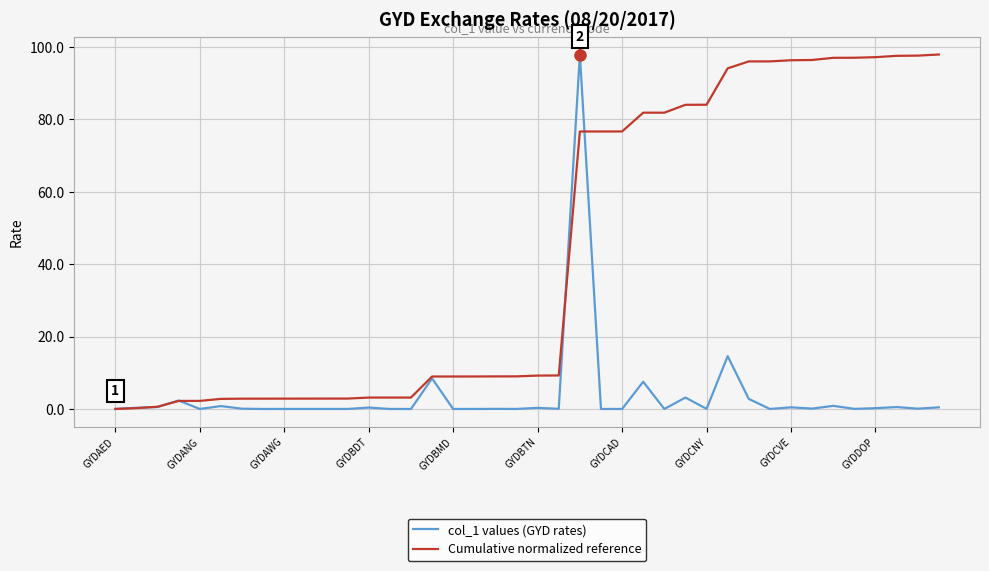

Which series has the largest total across all categories?

Cumulative normalized reference